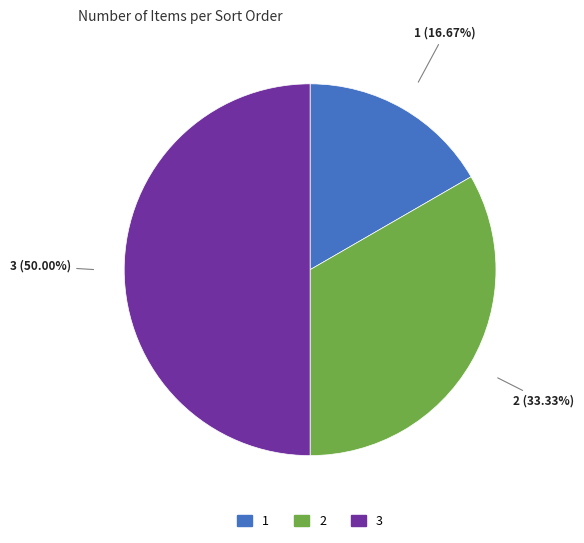

Does 1 represent more than half of the total?

No